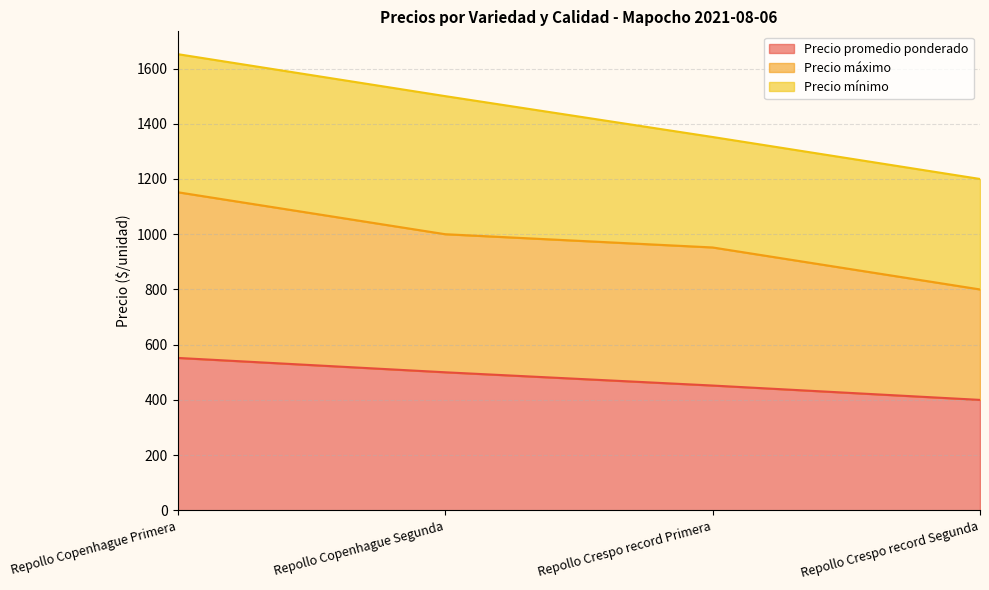

Is it true that Precio promedio ponderado equals 272 at Repollo Crespo record Segunda?

False